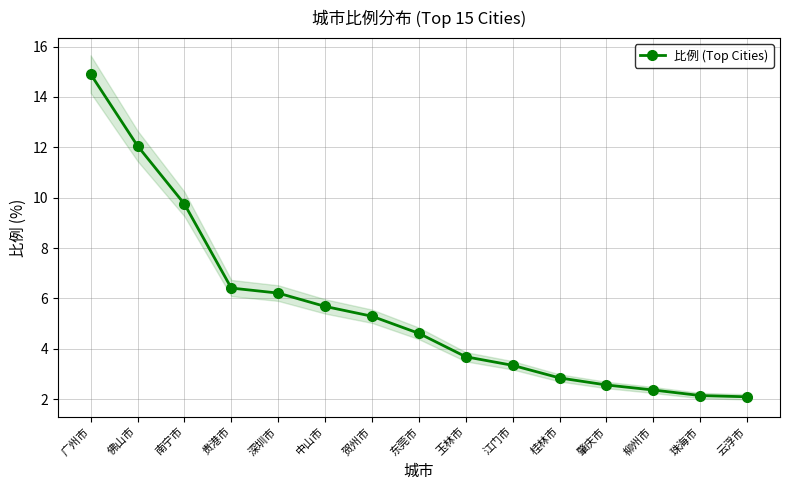

Reading left to right, what are all the values shown in this chart?

广州市=14.9	佛山市=12.1	南宁市=9.8	贵港市=6.4	深圳市=6.2	中山市=5.7	贺州市=5.3	东莞市=4.6	玉林市=3.7	江门市=3.3	桂林市=2.8	肇庆市=2.6	柳州市=2.4	珠海市=2.1	云浮市=2.1